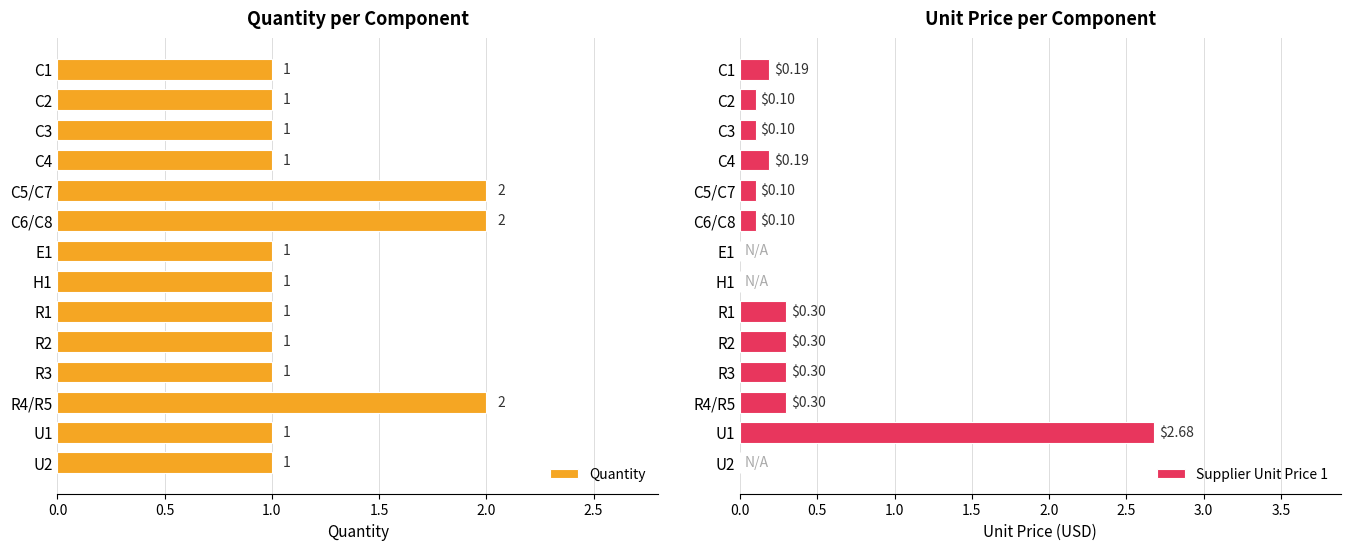

Does the chart contain any negative values?

No